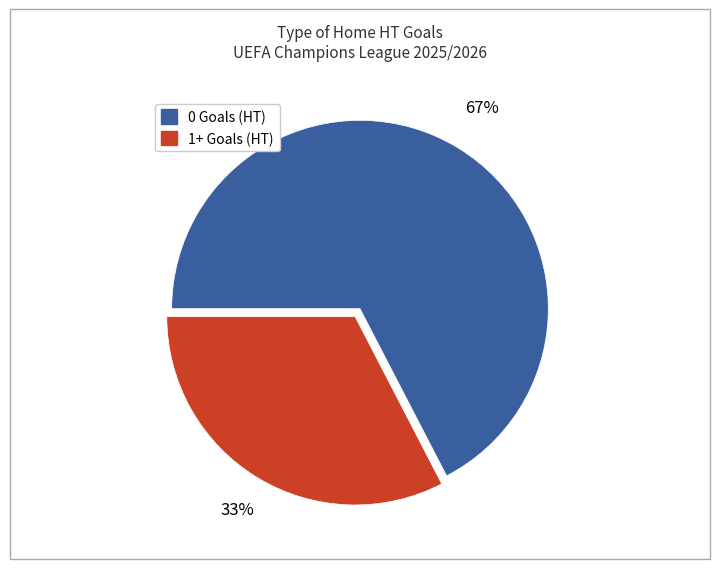

Combined, do 0 Goals (HT) and 1+ Goals (HT) account for over 50%?

Yes